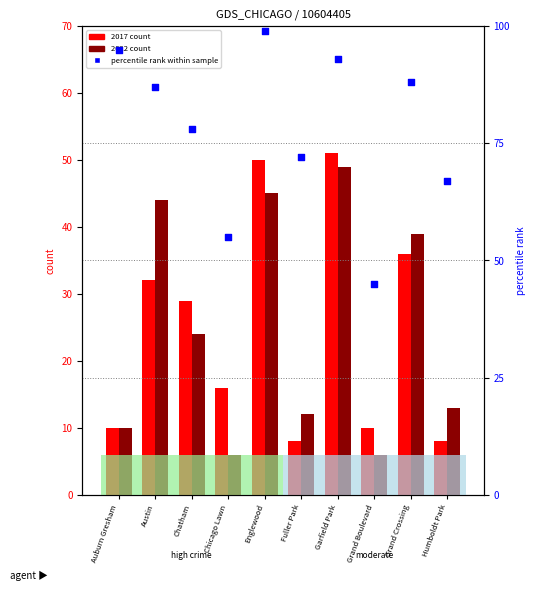

Which series has the largest Y range (max minus min)?

percentile rank within sample